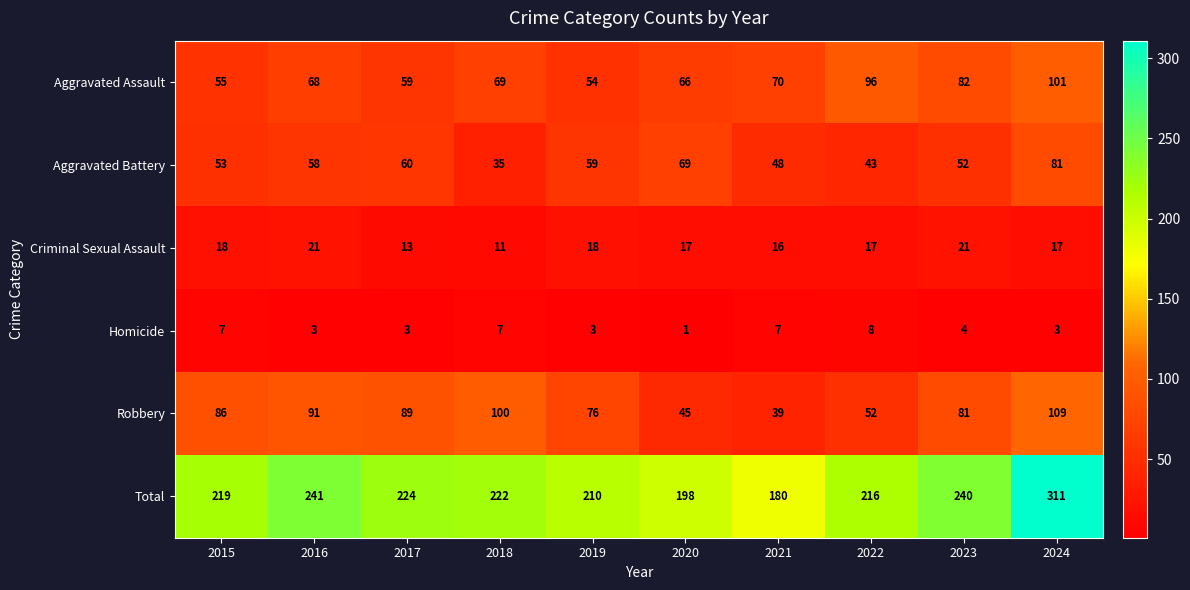

Count the Homicide values in the range 3 to 7.

8